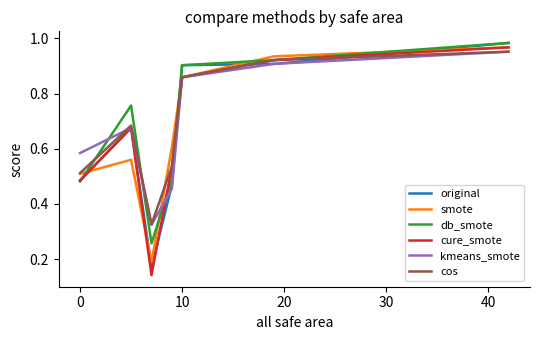

True or false: smote has more than 0 interior local peaks.

False